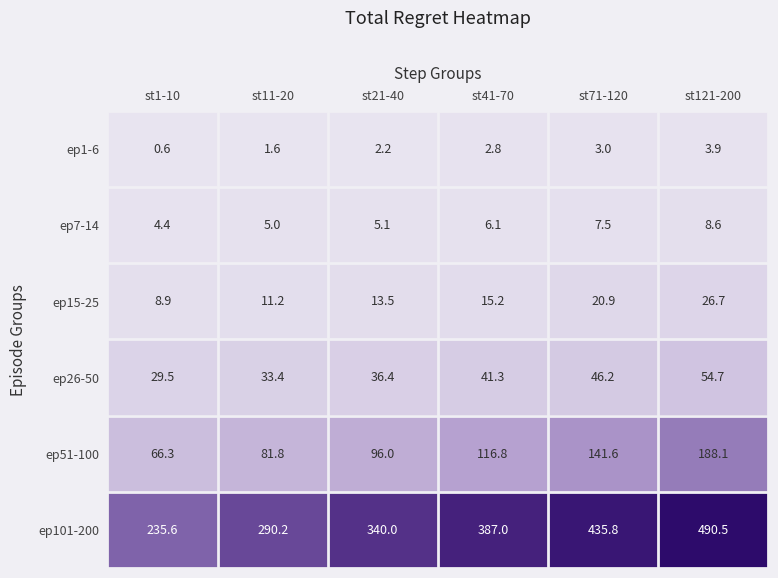

At which category is the sum across all series the highest?

st121-200